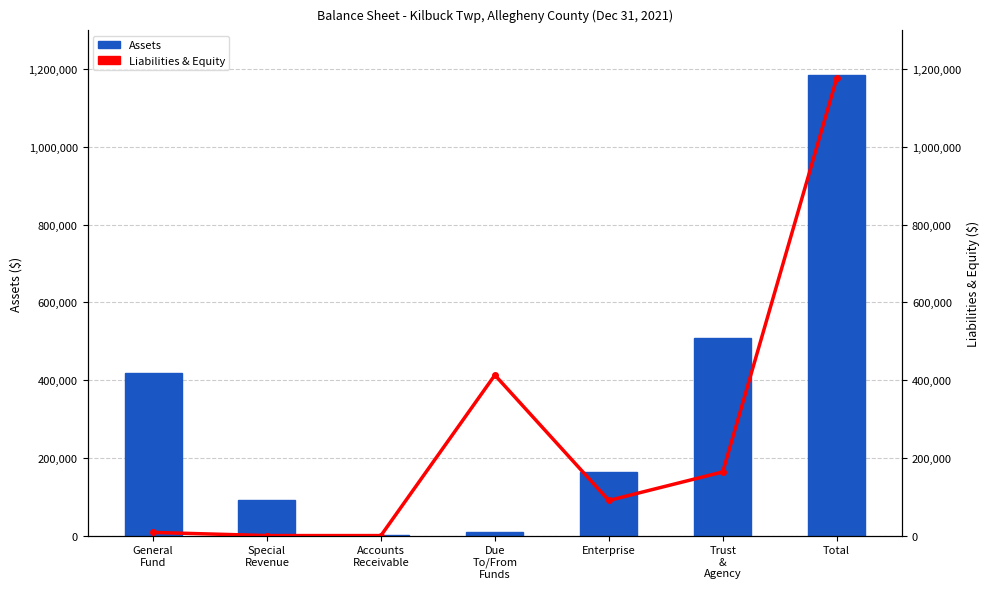

Which series changed the most between General
Fund and Due
To/From
Funds?

Assets